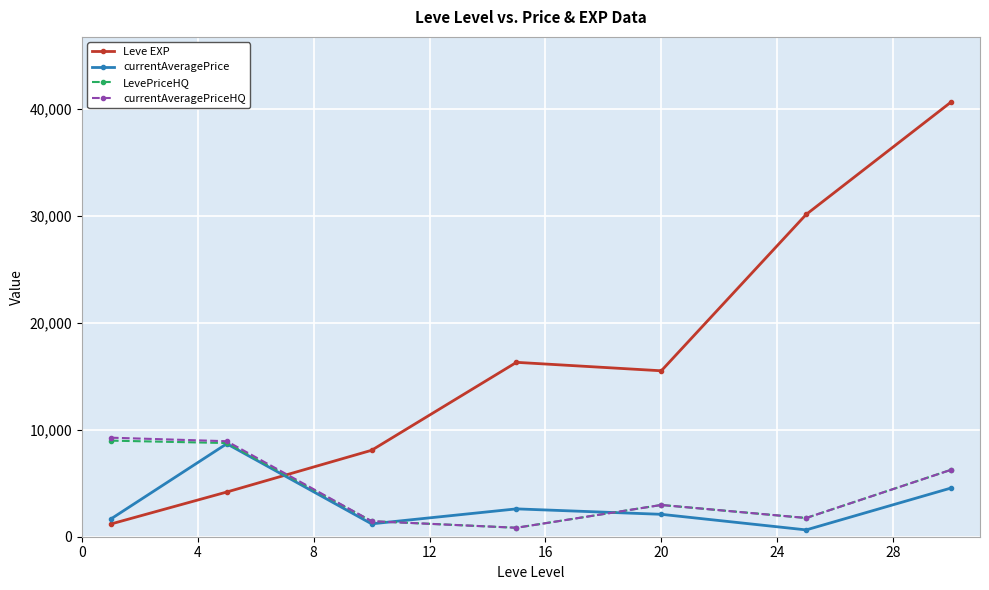

Is this an area chart (filled region under the line)?

No